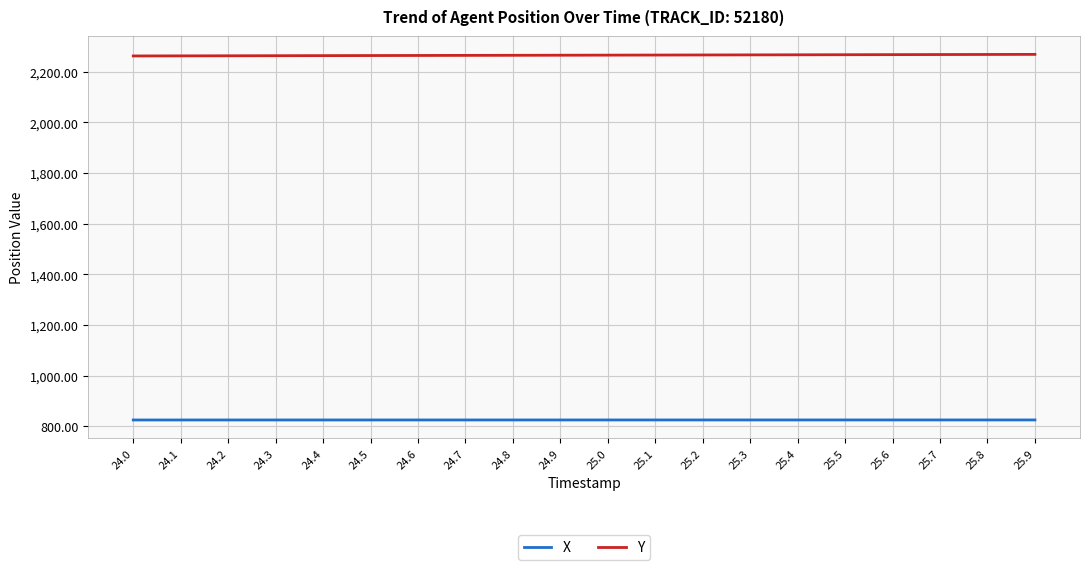

What is the total value across all series at 25.7?

3093.3